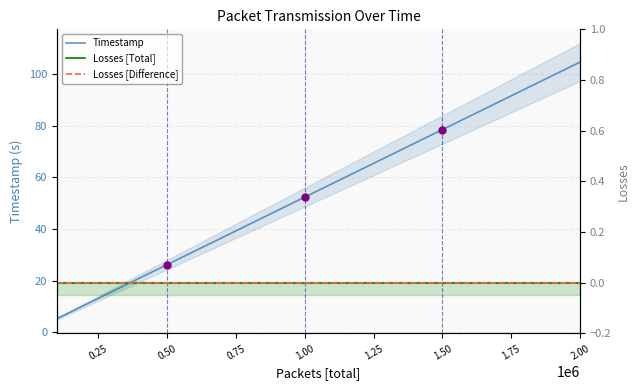

Is the value of Losses [Total] at 11 greater than the value of Timestamp at 17?

No